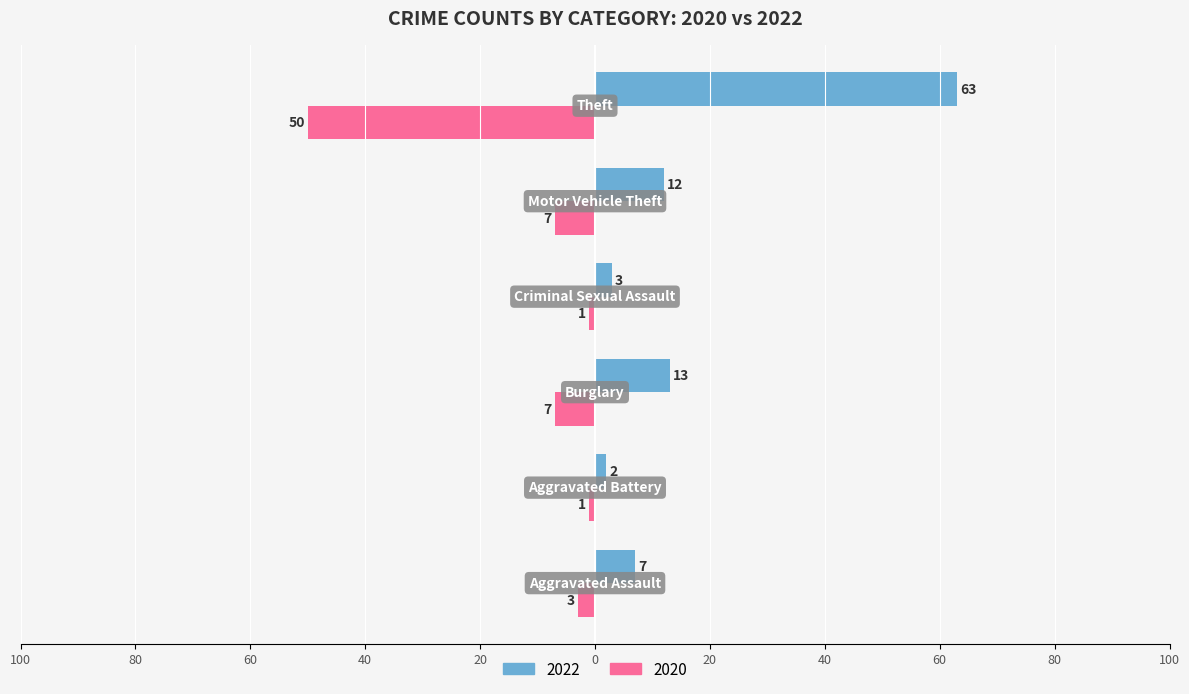

Rank the series by their average value, from highest to lowest.

2022, 2020